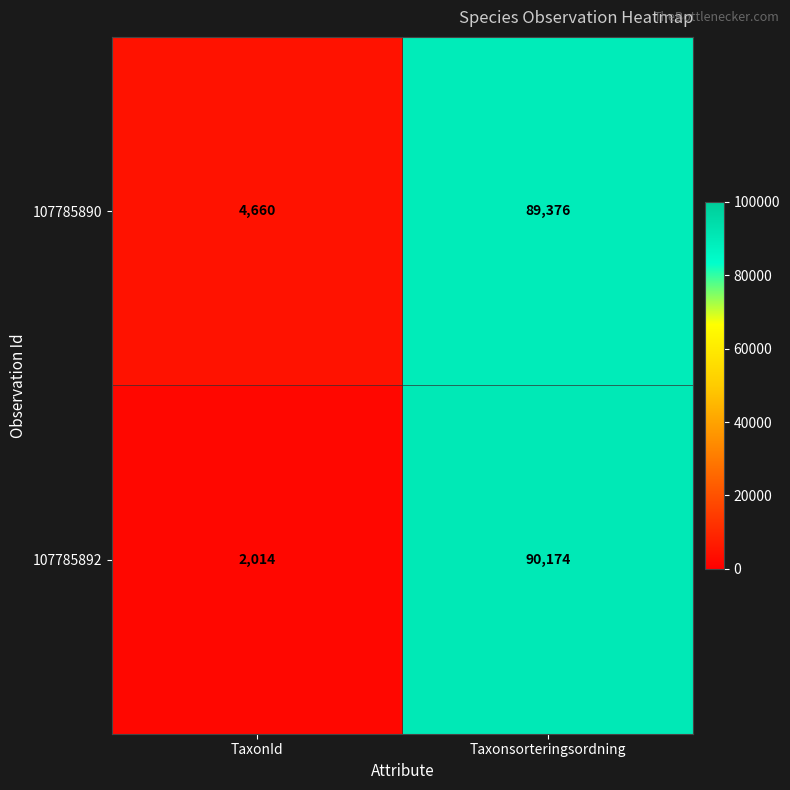

What is the sum of all 107785892 values?

92188